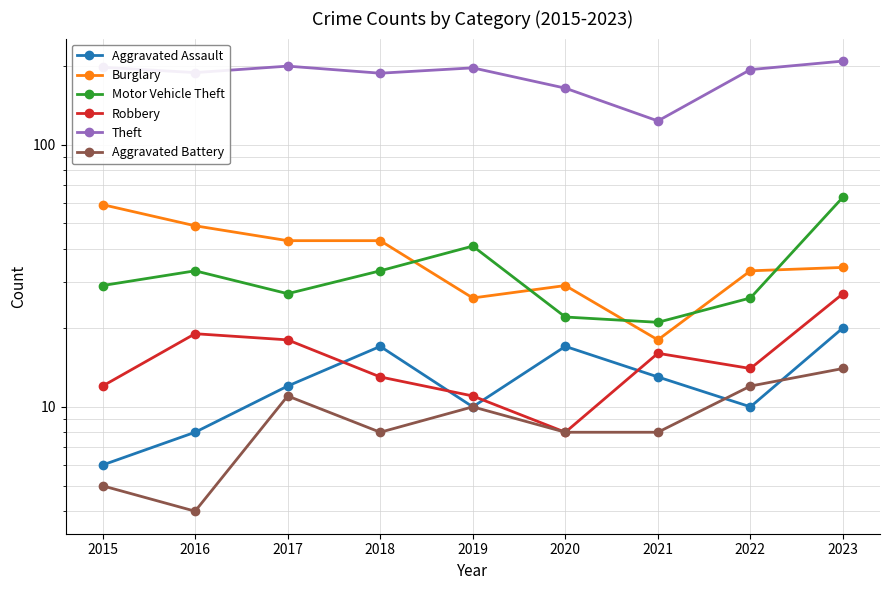

The value of Aggravated Assault at 2015 is 9. True or false?

False